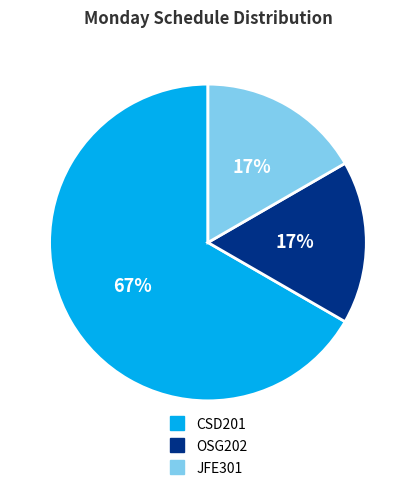

What percentage is the JFE301 slice, to the nearest percent?

17%